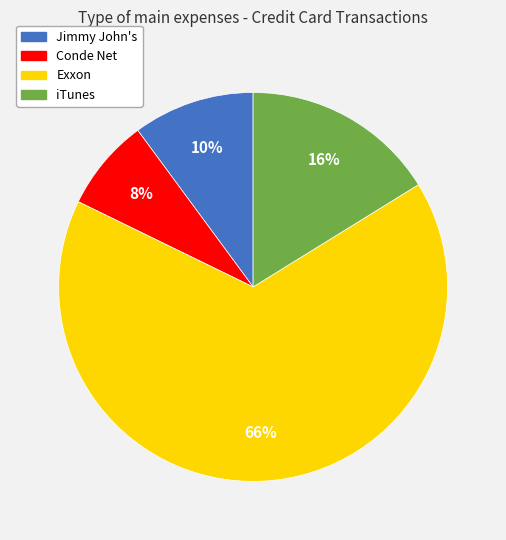

To the nearest percent, what percentage of the pie is Jimmy John's?

10%